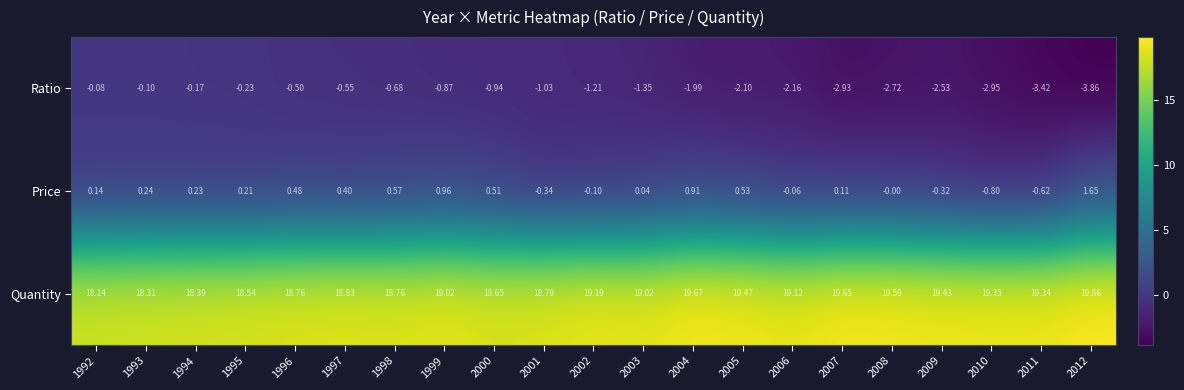

List the series in order of their peak value, highest first.

Quantity, Price, Ratio